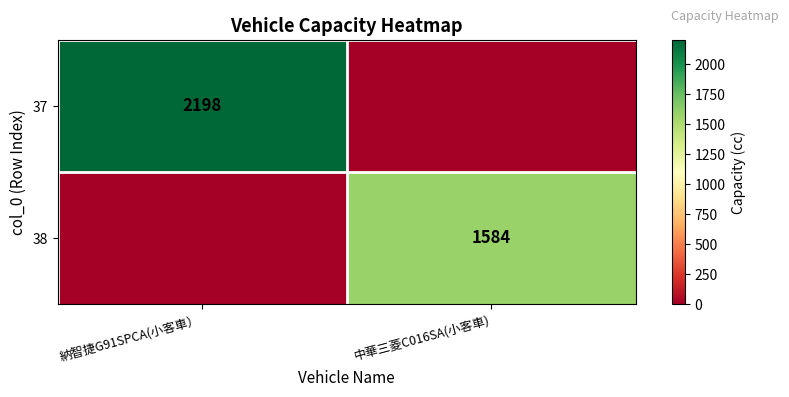

Is it true that 37 equals 2198 at 納智捷G91SPCA(小客車）?

True